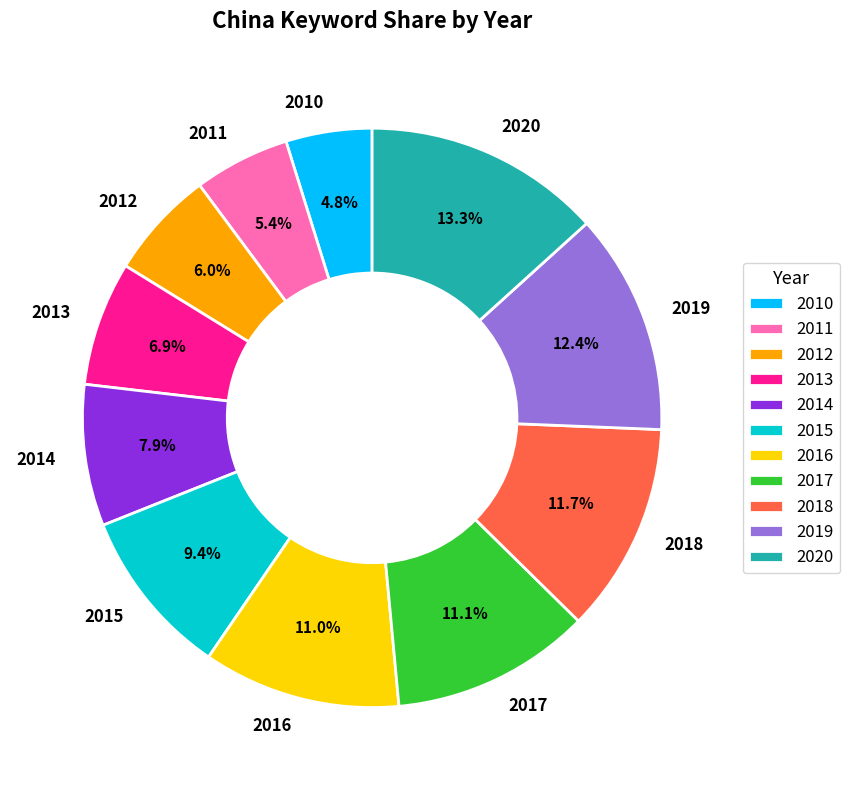

To the nearest percent, what portion does 2012 represent?

6%